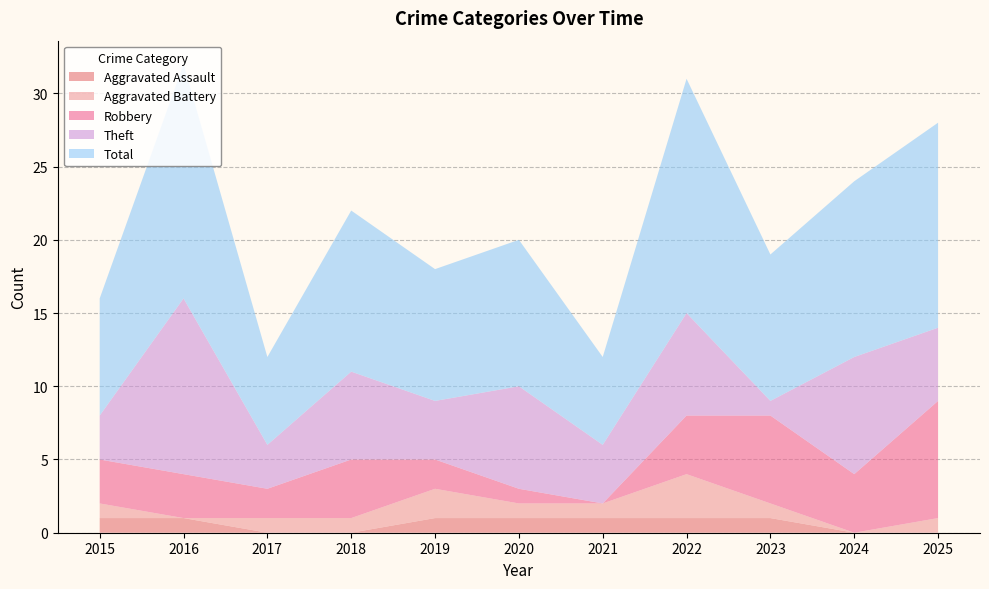

Reading right to left, what are all the values shown in this chart?

Aggravated Assault: 2025=0	2024=0	2023=1	2022=1	2021=1	2020=1	2019=1	2018=0	2017=0	2016=1	2015=1
Aggravated Battery: 2025=1	2024=0	2023=1	2022=3	2021=1	2020=1	2019=2	2018=1	2017=1	2016=0	2015=1
Robbery: 2025=8	2024=4	2023=6	2022=4	2021=0	2020=1	2019=2	2018=4	2017=2	2016=3	2015=3
Theft: 2025=5	2024=8	2023=1	2022=7	2021=4	2020=7	2019=4	2018=6	2017=3	2016=12	2015=3
Total: 2025=14	2024=12	2023=10	2022=16	2021=6	2020=10	2019=9	2018=11	2017=6	2016=16	2015=8